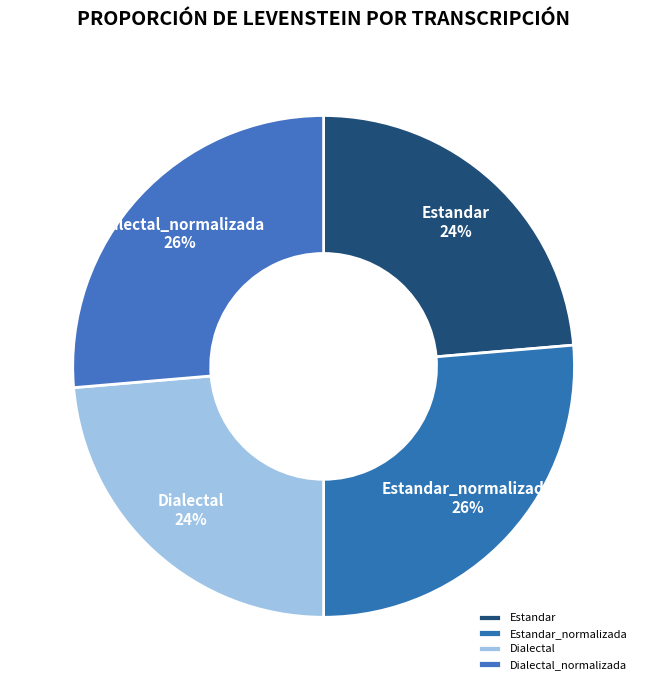

Is it true that Dialectal_normalizada is 26% of the pie?

True